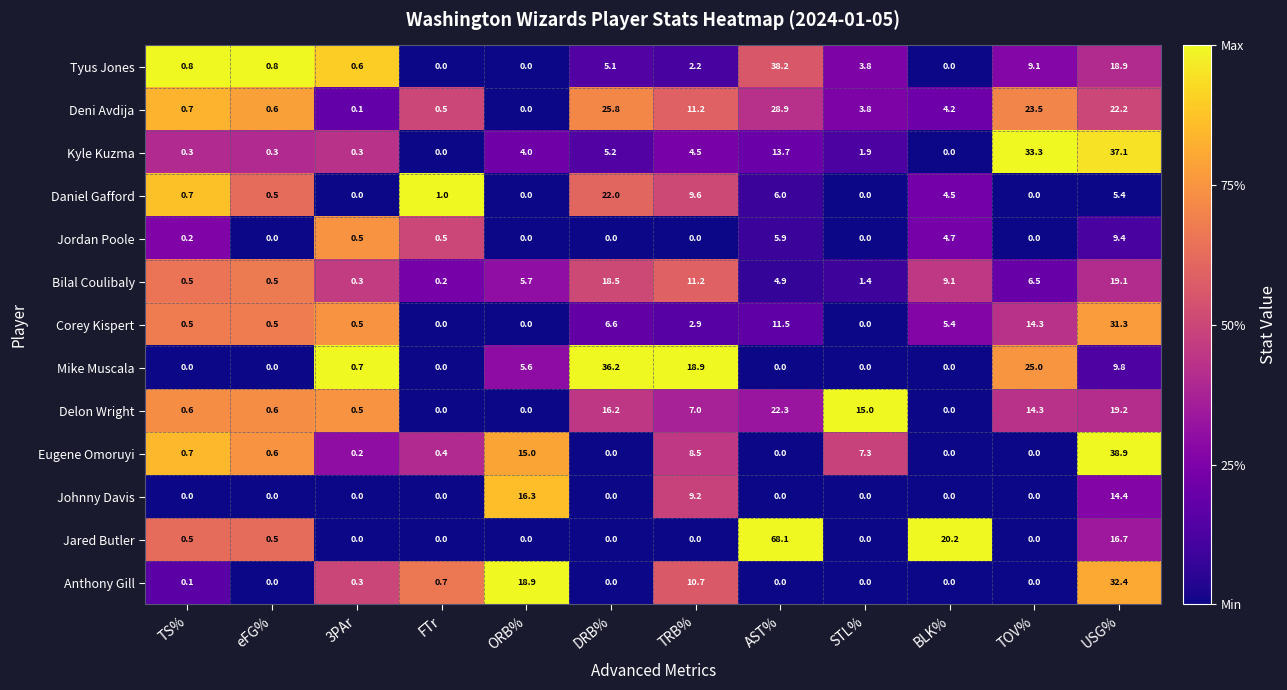

Which series has the widest spread of values?

Jared Butler